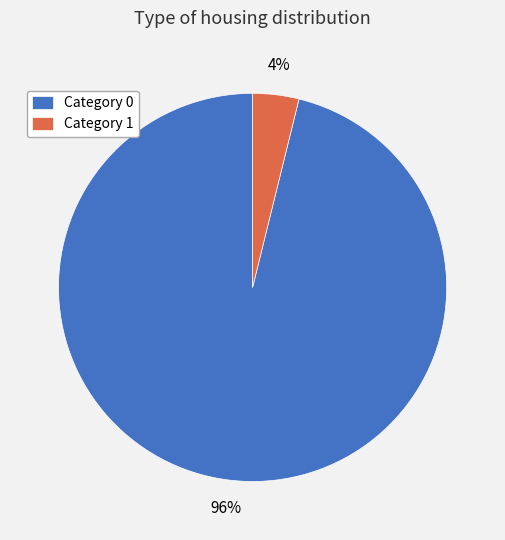

How many segments does this pie chart have?

2